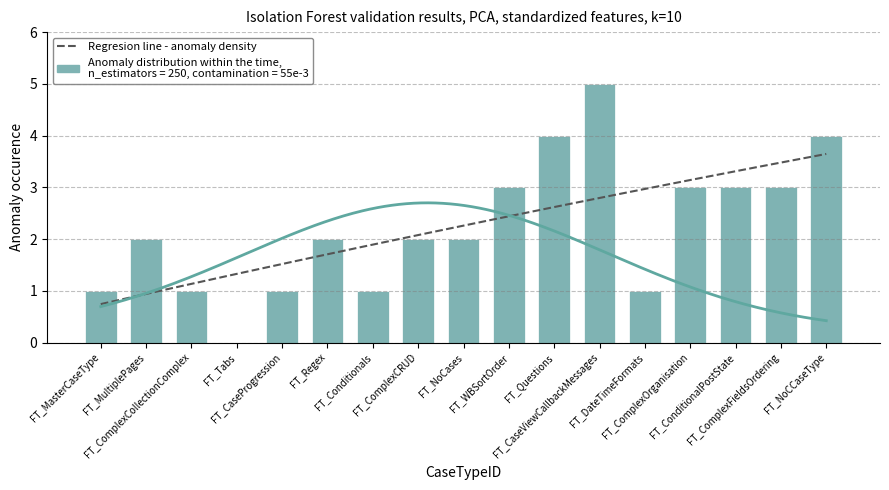

The value at FT_Conditionals is 1. True or false?

True